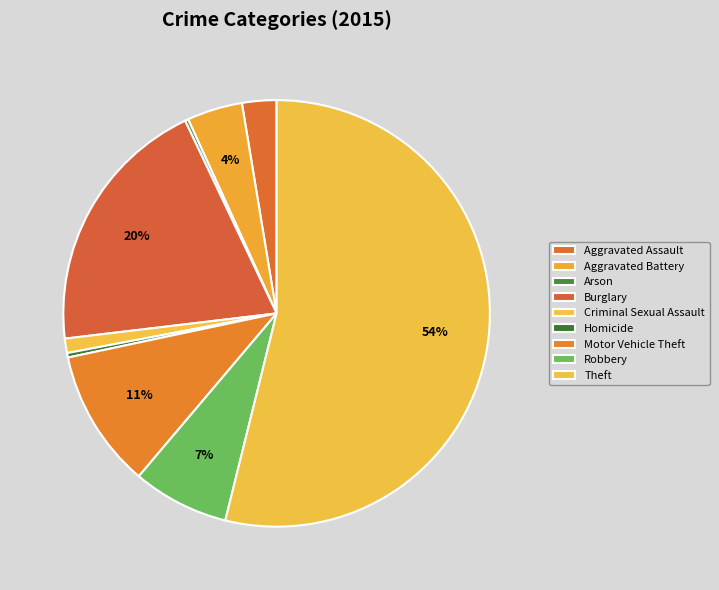

What is the majority slice?

Theft